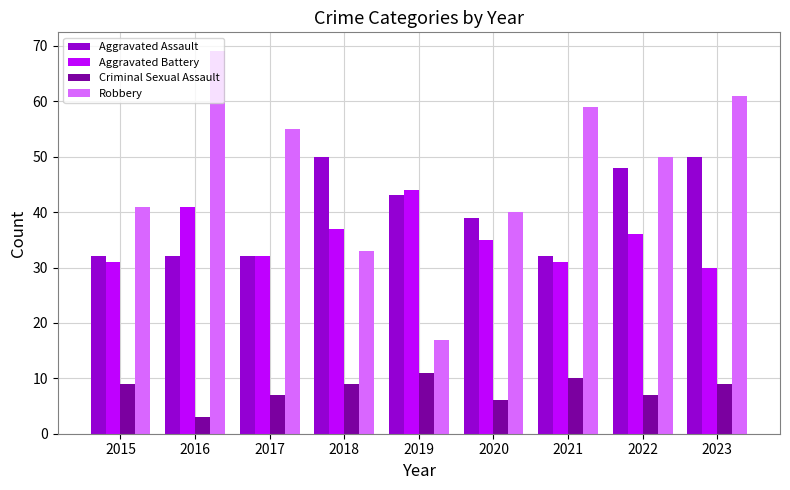

What is the total value across all series at 2018?

129